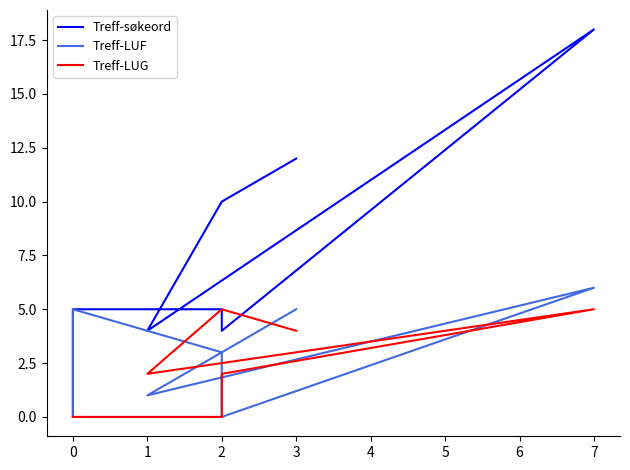

What is the average value of the Treff-LUF series?

3